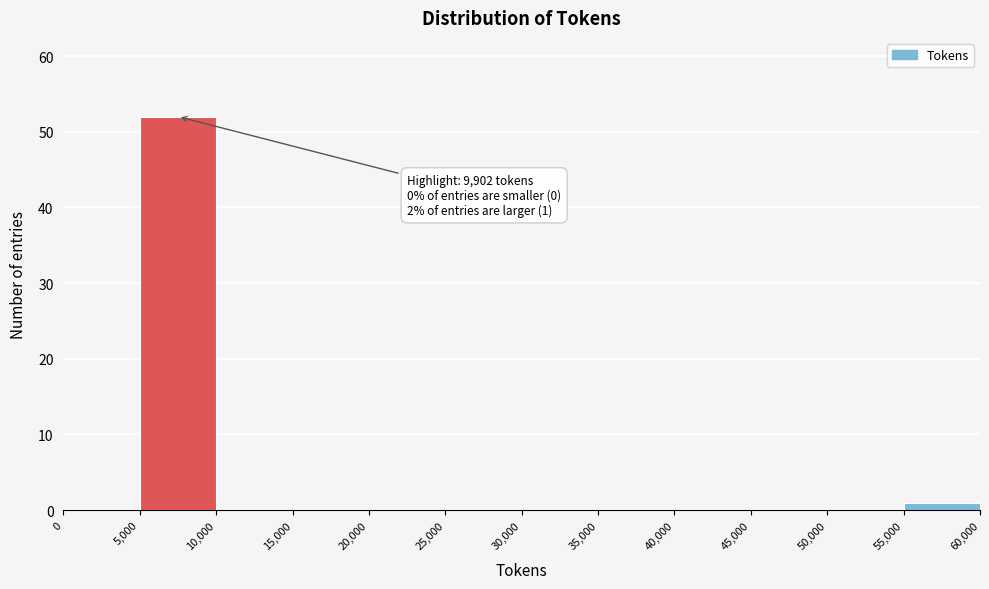

Which range on the x-axis has the tallest bar?

5,000 to 10,000